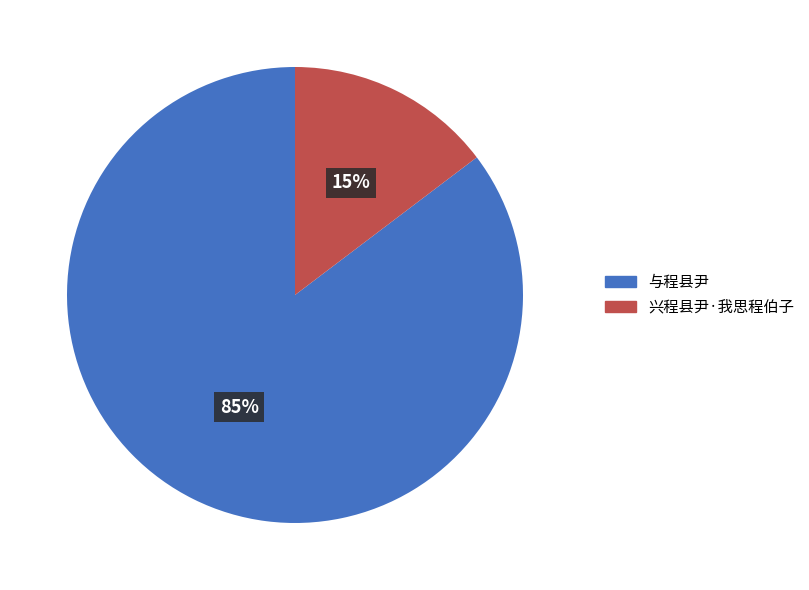

Do 与程县尹 and 兴程县尹·我思程伯子 together represent more than half of the pie?

Yes